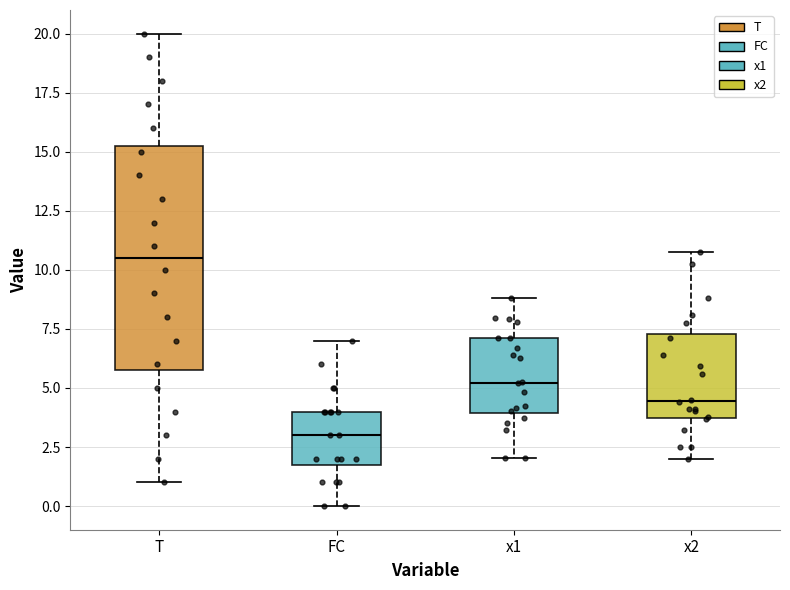

Where is the lower edge of the box for x1 on the y-axis? The values are not printed on the chart, so give them approximately, as read against the axis.

4.0